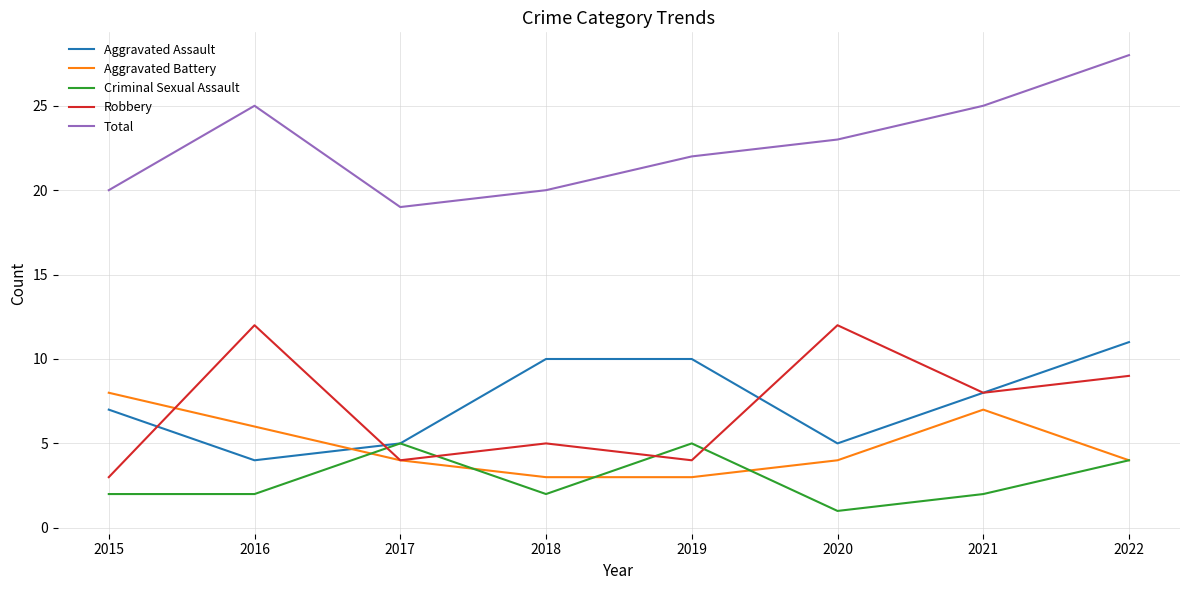

At which category is the sum across all series the highest?

2022